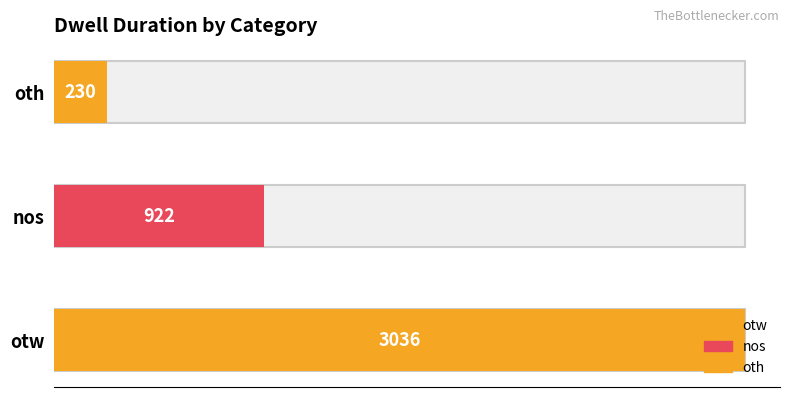

How many data points does each series have?

3